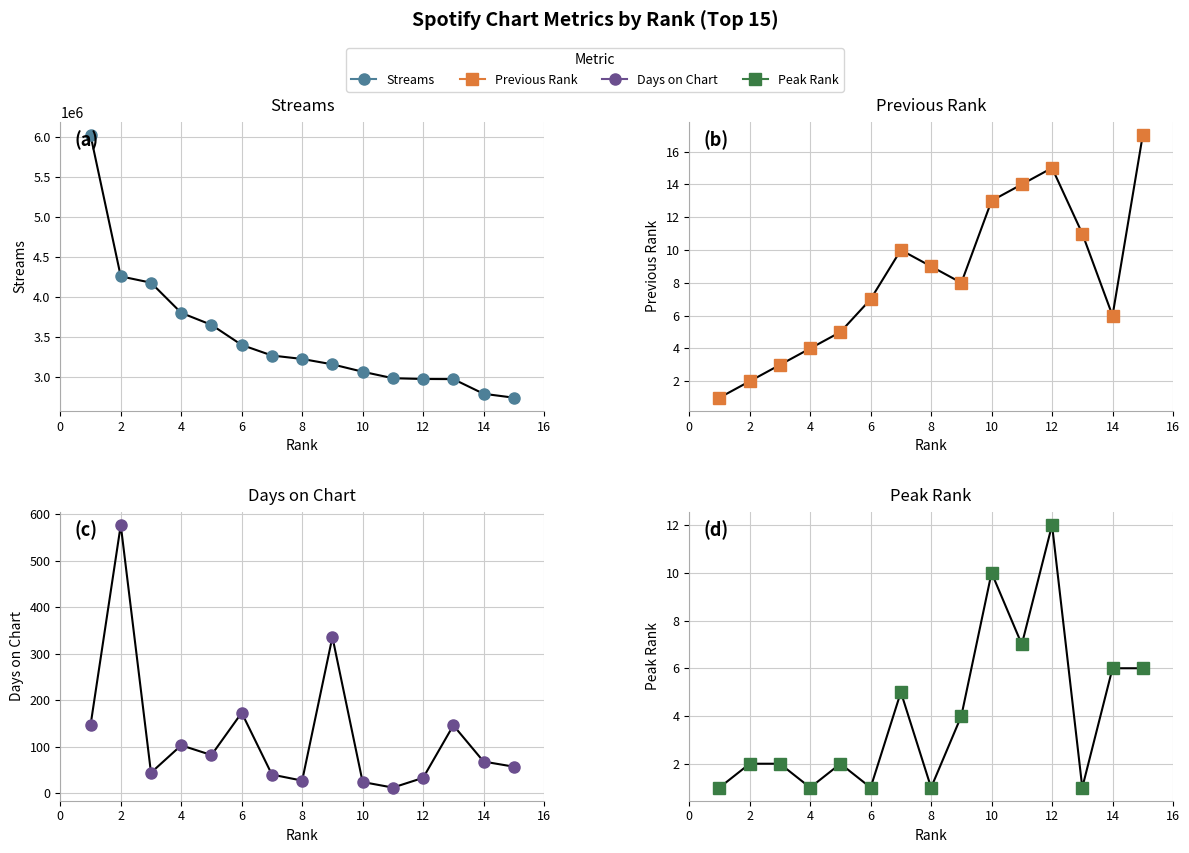

Which series has the largest range (max minus min)?

Streams